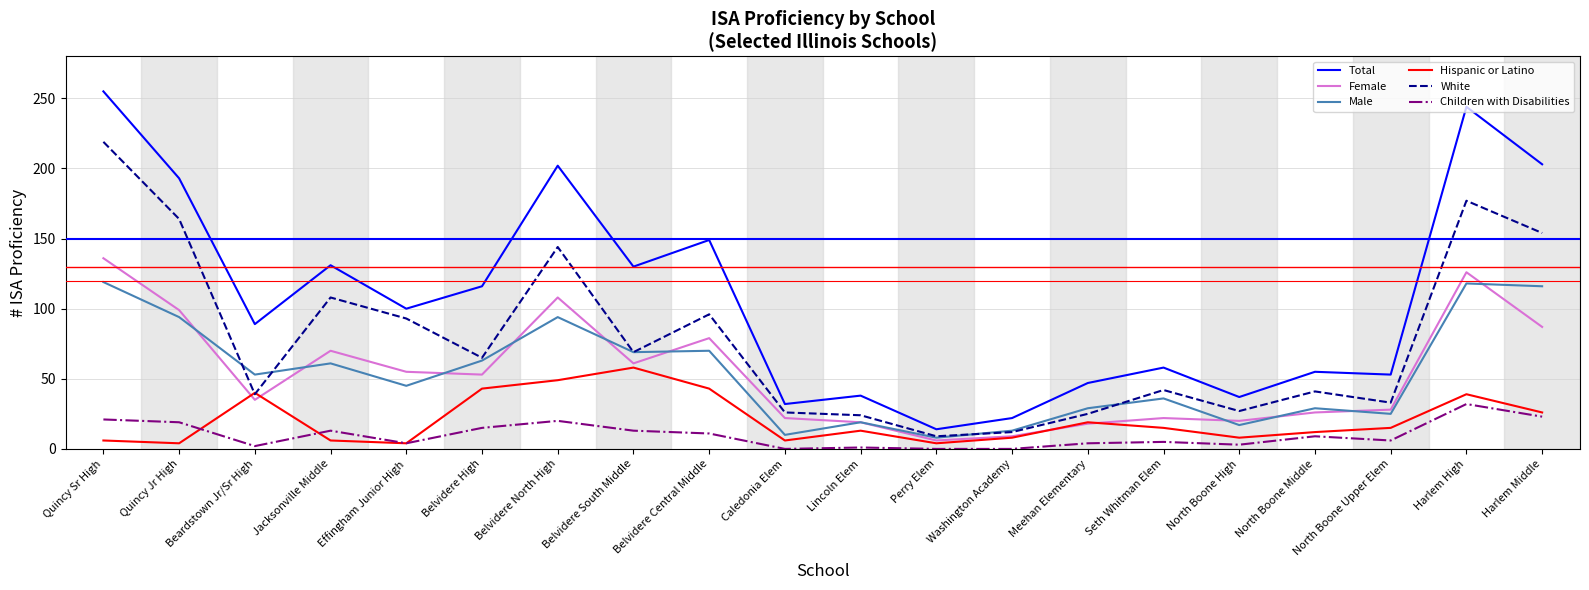

Which series has the largest range (max minus min)?

Total